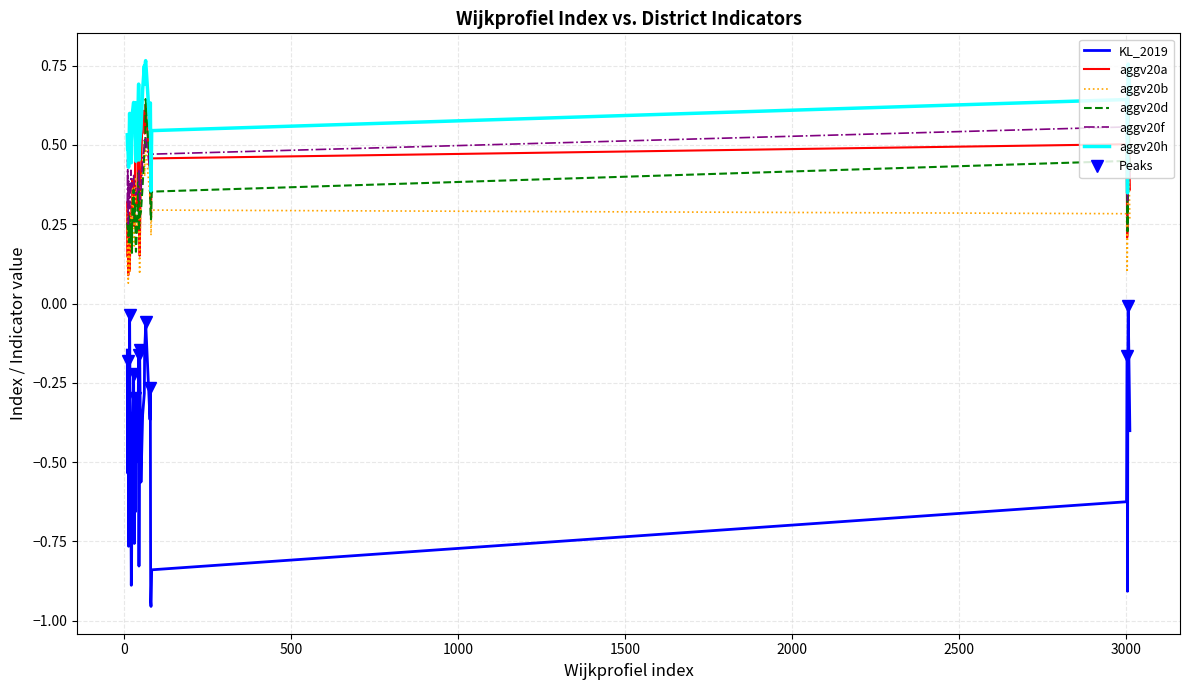

Reading left to right, list all the values displayed in this chart.

KL_2019: -0.2	-0.9	-0.4	-0.2	-0.4	-0.6	-0.0	-0.1	-0.5	-0.3	-0.2	-0.7	-0.7	-0.9	-0.8	-0.6	-0.4	-0.2	-0.6	-0.4	-0.7	-0.4	-0.8	-0.3	-0.7	-0.2	-0.3	-0.1	-0.1	-0.1	-0.8	-0.4	-0.8	-0.5	-0.8	-0.1	-0.0	-0.3	-0.9	-1.0
aggv20a: 0.2	0.2	0.4	0.5	0.4	0.5	0.7	0.1	0.3	0.2	0.1	0.2	0.3	0.3	0.3	0.3	0.4	0.5	0.4	0.6	0.3	0.3	0.2	0.5	0.3	0.4	0.6	0.5	0.6	0.6	0.2	0.3	0.5	0.3	0.2	0.2	0.1	0.3	0.4	0.3
aggv20b: 0.1	0.2	0.3	0.4	0.3	0.3	0.6	0.1	0.3	0.1	0.1	0.2	0.3	0.3	0.3	0.2	0.4	0.3	0.4	0.4	0.2	0.2	0.2	0.4	0.2	0.3	0.5	0.4	0.5	0.5	0.2	0.3	0.3	0.2	0.2	0.1	0.1	0.3	0.4	0.2
aggv20d: 0.4	0.2	0.4	0.5	0.4	0.4	0.6	0.3	0.2	0.2	0.2	0.2	0.2	0.2	0.3	0.2	0.3	0.4	0.3	0.4	0.3	0.2	0.3	0.3	0.2	0.4	0.5	0.5	0.5	0.6	0.2	0.2	0.4	0.3	0.2	0.3	0.3	0.3	0.3	0.3
aggv20f: 0.4	0.3	0.4	0.5	0.4	0.6	0.5	0.3	0.5	0.4	0.3	0.4	0.4	0.4	0.4	0.4	0.4	0.4	0.4	0.5	0.3	0.4	0.4	0.4	0.4	0.4	0.5	0.5	0.5	0.5	0.4	0.3	0.5	0.4	0.4	0.3	0.3	0.4	0.4	0.4
aggv20h: 0.6	0.3	0.7	0.6	0.6	0.6	0.8	0.5	0.5	0.5	0.5	0.5	0.5	0.4	0.5	0.5	0.6	0.7	0.6	0.7	0.5	0.5	0.5	0.6	0.5	0.6	0.7	0.7	0.8	0.8	0.4	0.4	0.5	0.6	0.5	0.5	0.6	0.6	0.5	0.4